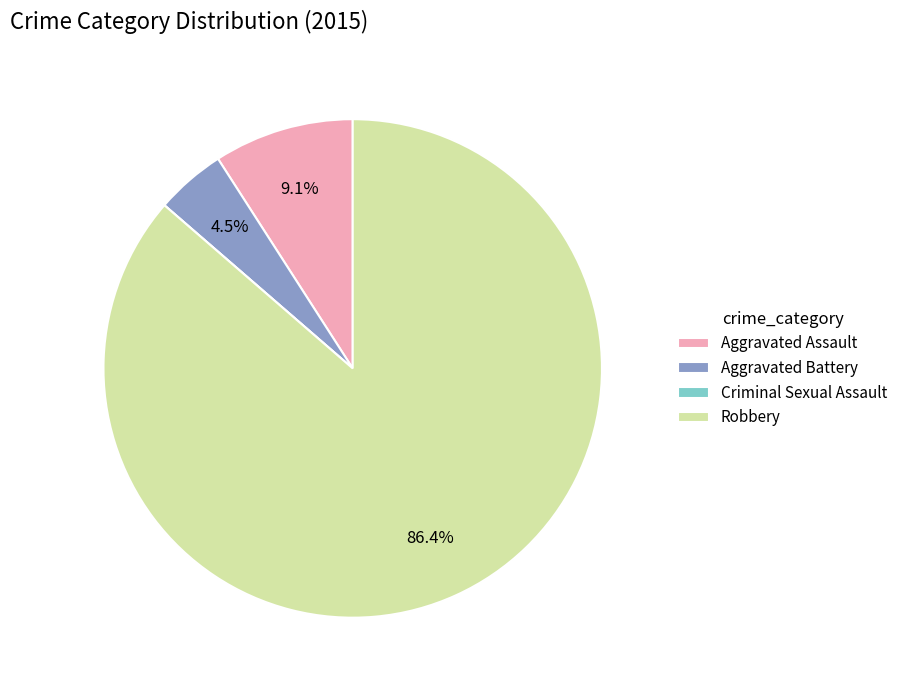

Does Robbery represent more than half of the total?

Yes